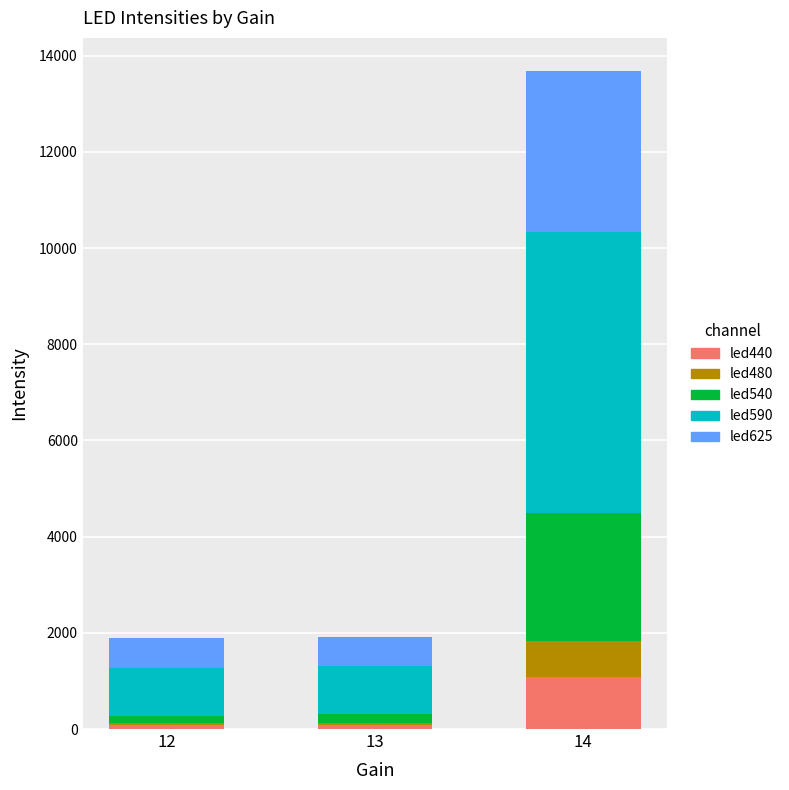

At which category is the sum across all series the highest?

14